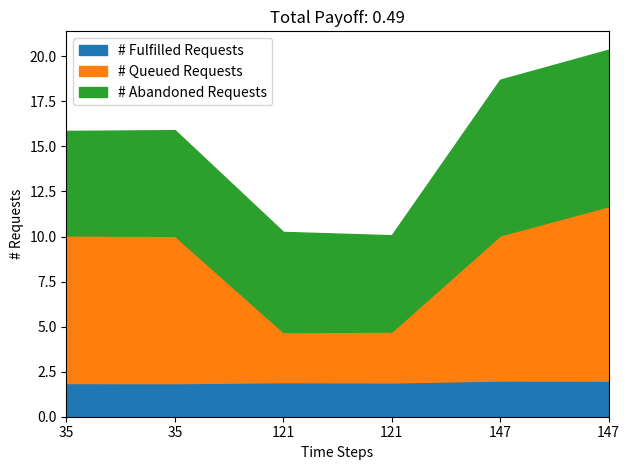

What are all the series names shown in the legend?

# Fulfilled Requests, # Queued Requests, # Abandoned Requests